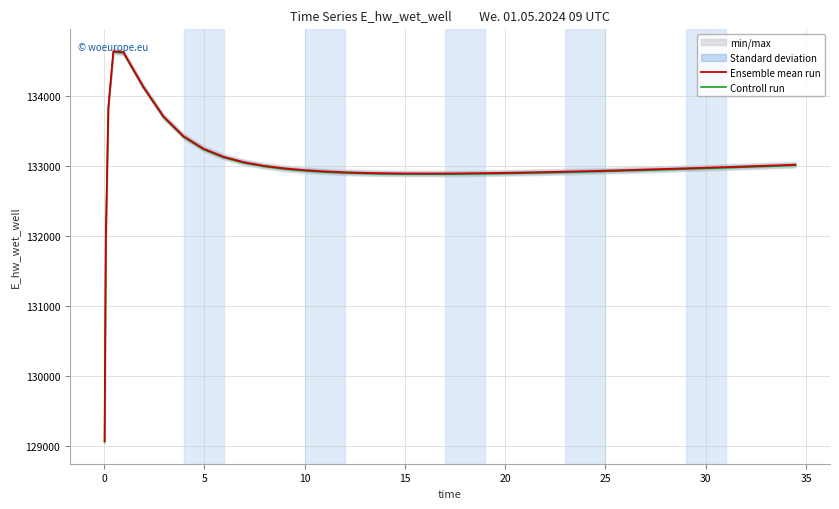

True or false: Controll run and Ensemble mean run intersect in this chart.

False